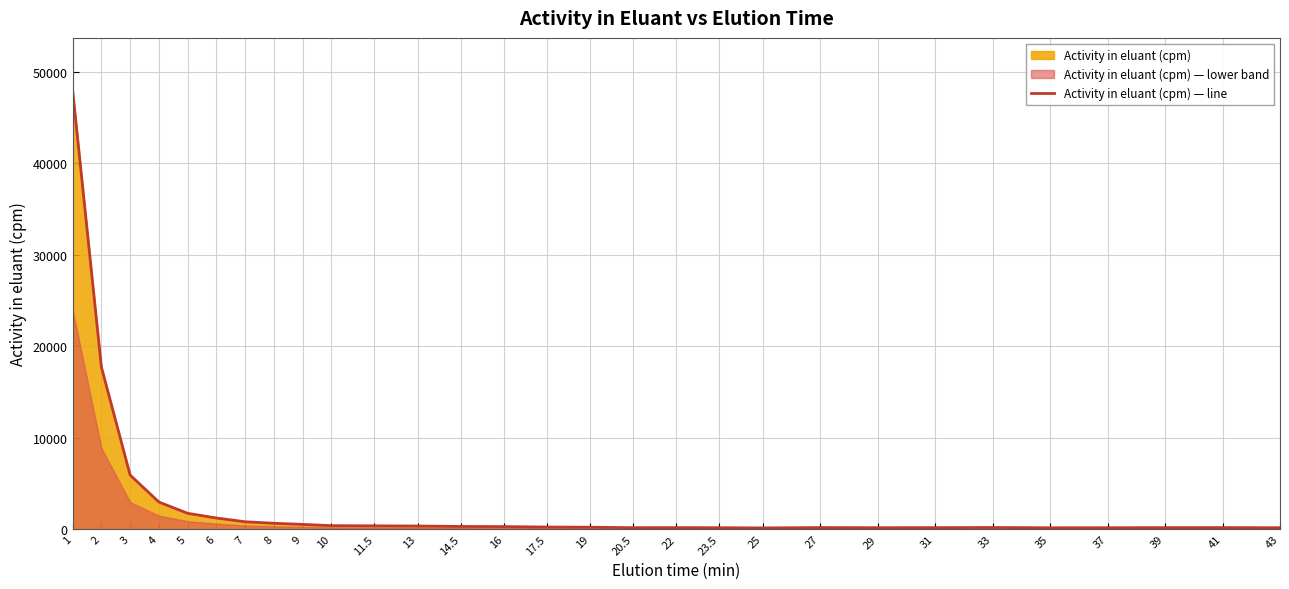

Rank the categories by value from lowest to highest.

25, 35, 37, 43, 23.5, 29, 20.5, 31, 39, 22, 41, 27, 33, 19, 17.5, 16, 14.5, 13, 11.5, 10, 9, 8, 7, 6, 5, 4, 3, 2, 1